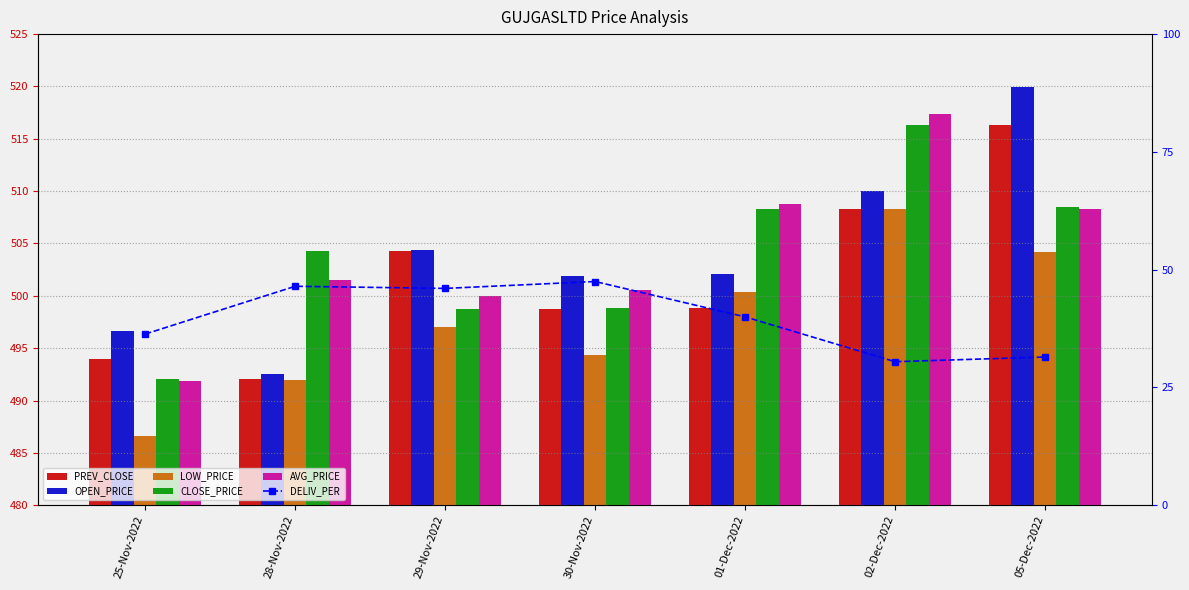

What is the difference between the maximum and second lowest values in the LOW_PRICE series?

16.2